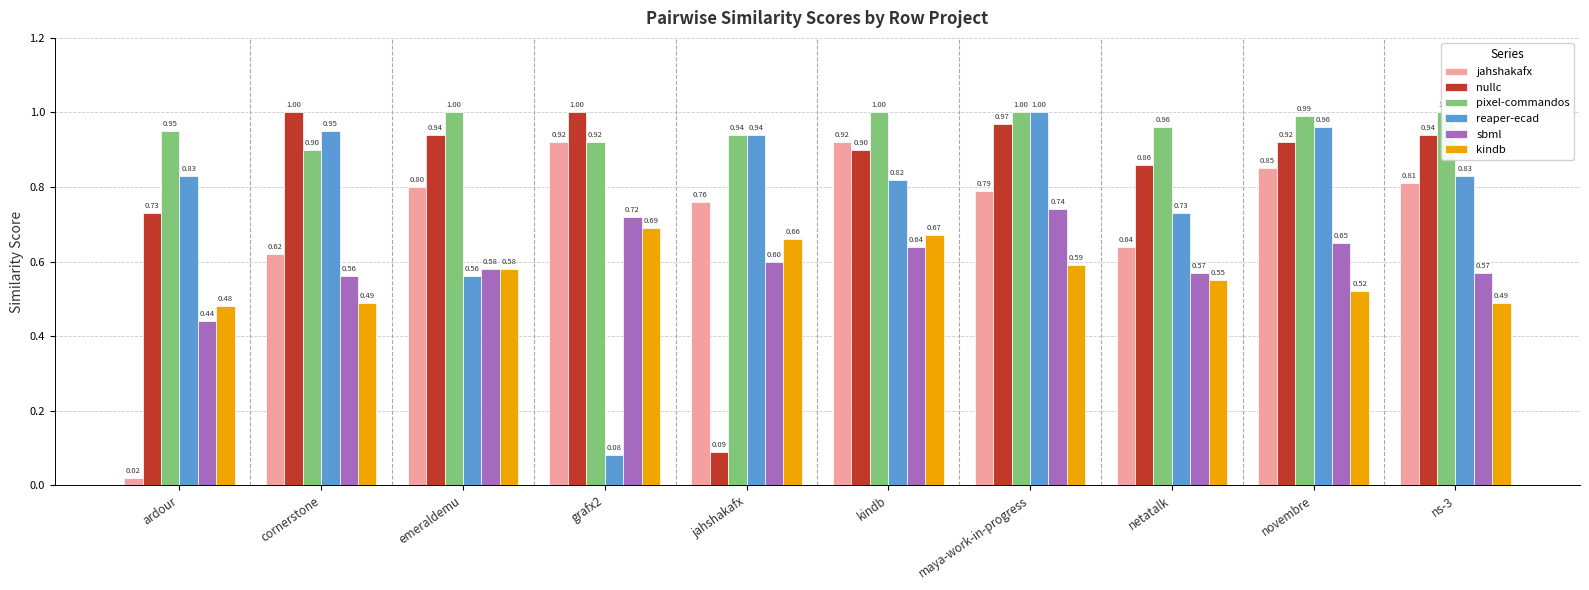

What are all the series names shown in the legend?

jahshakafx, nullc, pixel-commandos, reaper-ecad, sbml, kindb